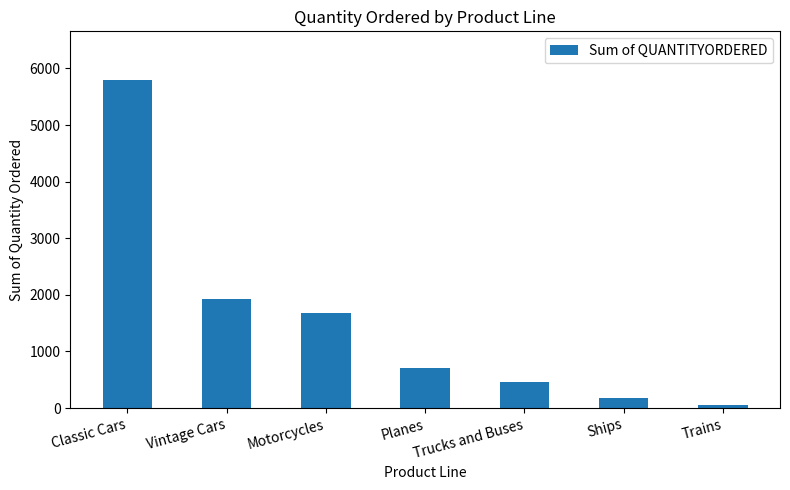

What is the label of the 2nd bar from the left?

Vintage Cars